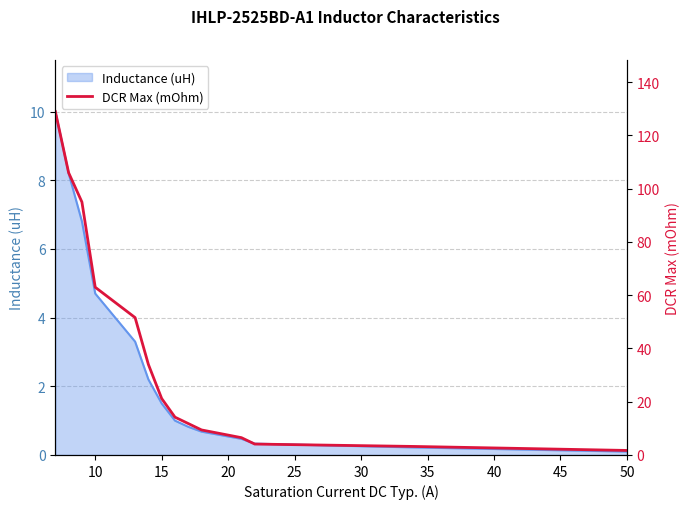

What is the highest value of the Inductance (uH) series?

10.0